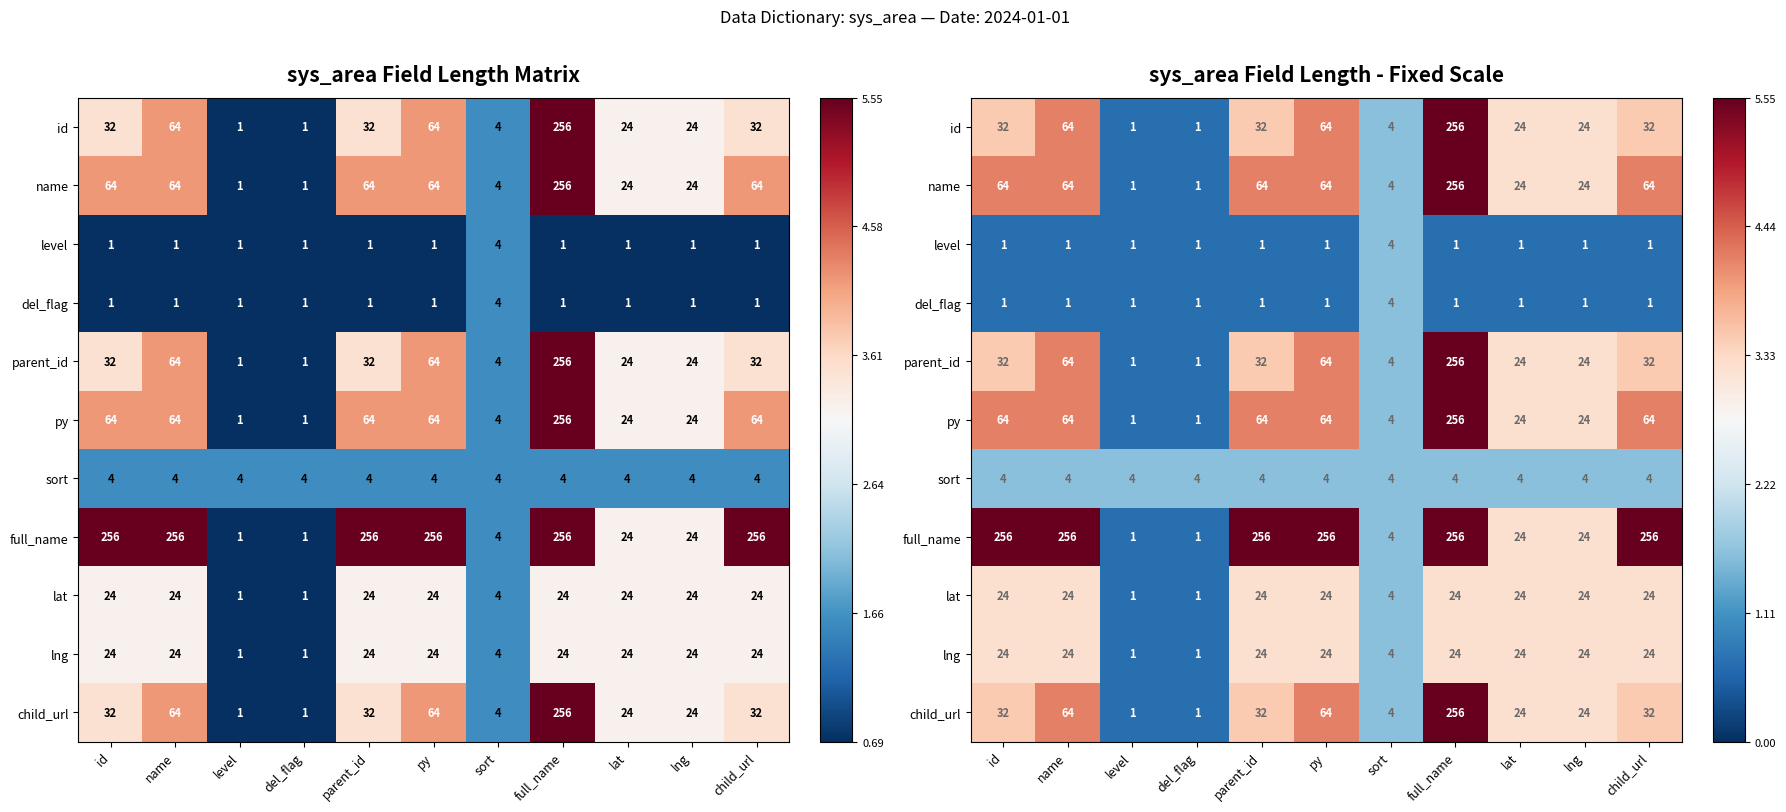

Is it true that lat equals 5.5 at py?

False